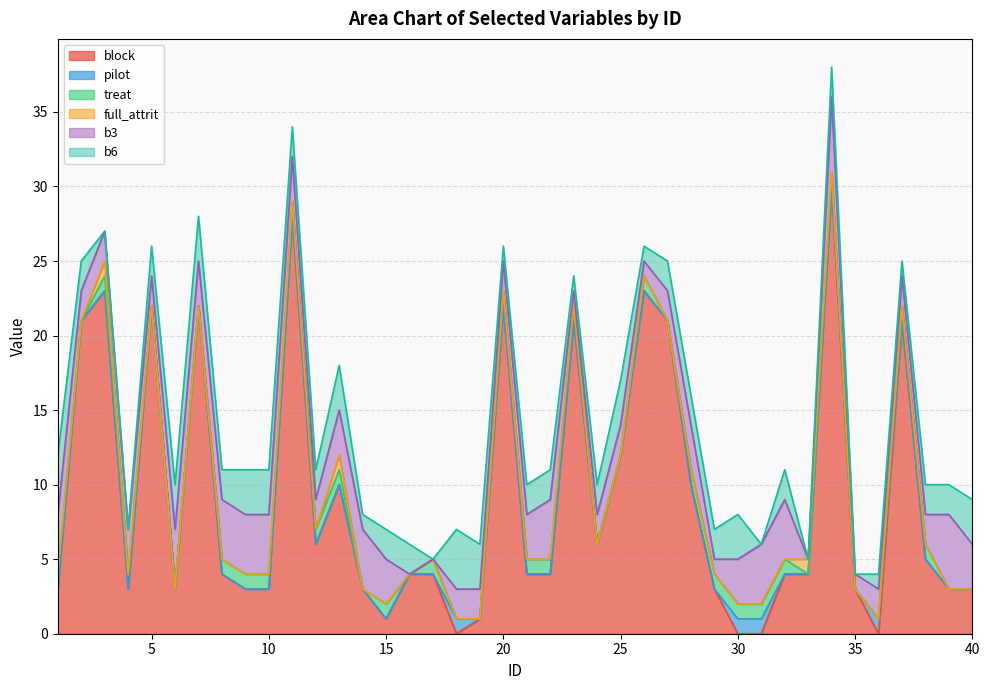

Reading right to left, transcribe all the data shown in this chart.

block: 3	3	5	21	0	3	30	4	4	0	0	3	10	21	23	12	6	21	4	4	22	1	0	4	4	1	3	10	6	28	3	3	4	22	3	22	3	23	21	3
pilot: 0	0	0	0	1	0	0	0	0	1	1	0	0	0	0	0	0	0	0	0	0	0	1	0	0	0	0	0	0	0	0	0	0	0	0	0	0	0	0	0
treat: 0	0	1	1	0	0	1	0	1	1	1	1	1	0	1	0	0	1	1	1	1	0	0	1	0	1	0	1	1	1	1	1	1	0	0	0	1	1	0	1
full_attrit: 0	0	0	0	0	0	0	1	0	0	0	0	0	0	0	0	0	0	0	0	0	0	0	0	0	0	0	1	0	0	0	0	0	0	0	0	0	1	0	0
b3: 3	5	2	2	2	1	5	0	4	4	3	1	3	2	1	2	2	1	4	3	2	2	2	0	0	3	4	3	2	3	4	4	4	3	4	2	3	2	2	4
b6: 3	2	2	1	1	0	2	0	2	0	3	2	2	2	1	3	2	1	2	2	1	3	4	0	2	2	1	3	2	2	3	3	2	3	3	2	0	0	2	4